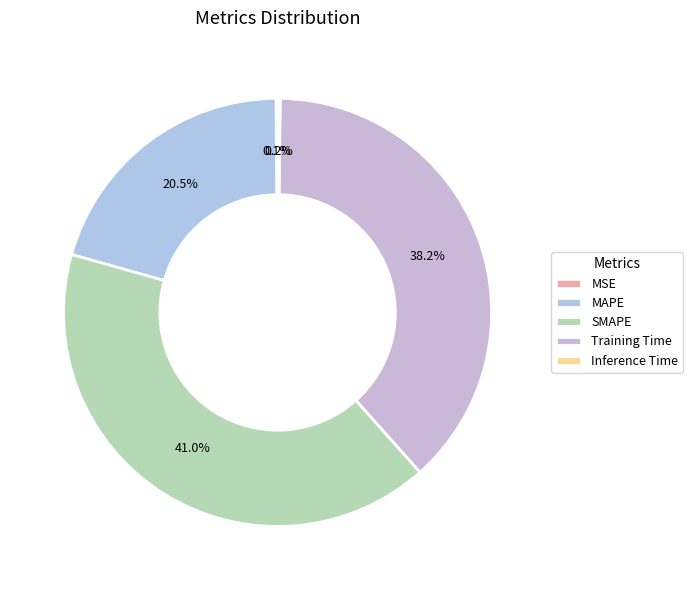

To the nearest percent, what is the difference between the largest and smallest slice percentages?

41%